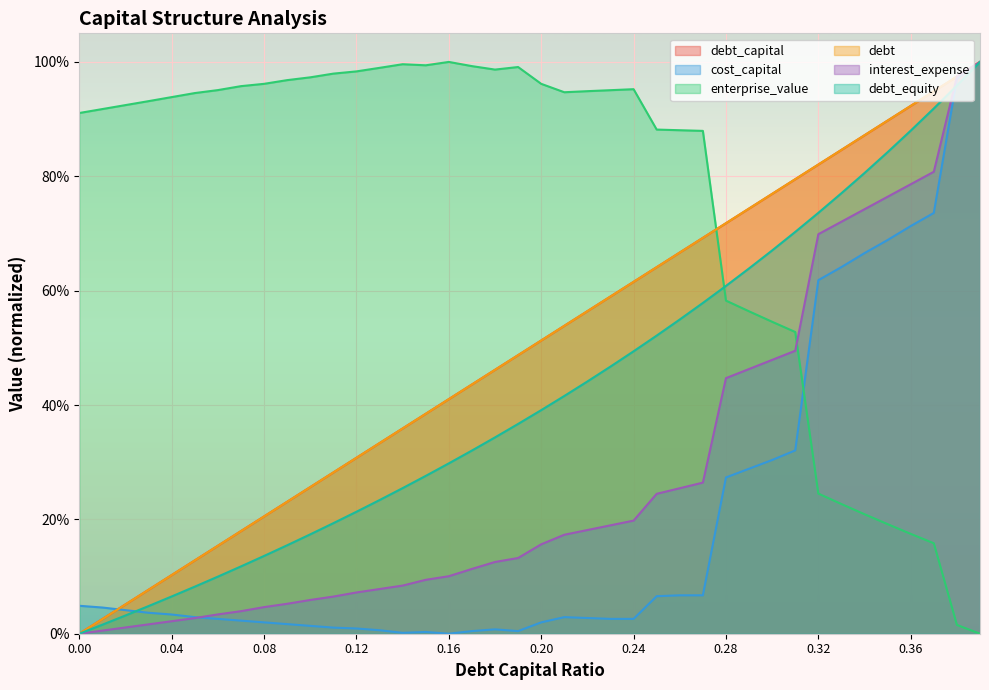

What are all the series names shown in the legend?

debt_capital, cost_capital, enterprise_value, debt, interest_expense, debt_equity